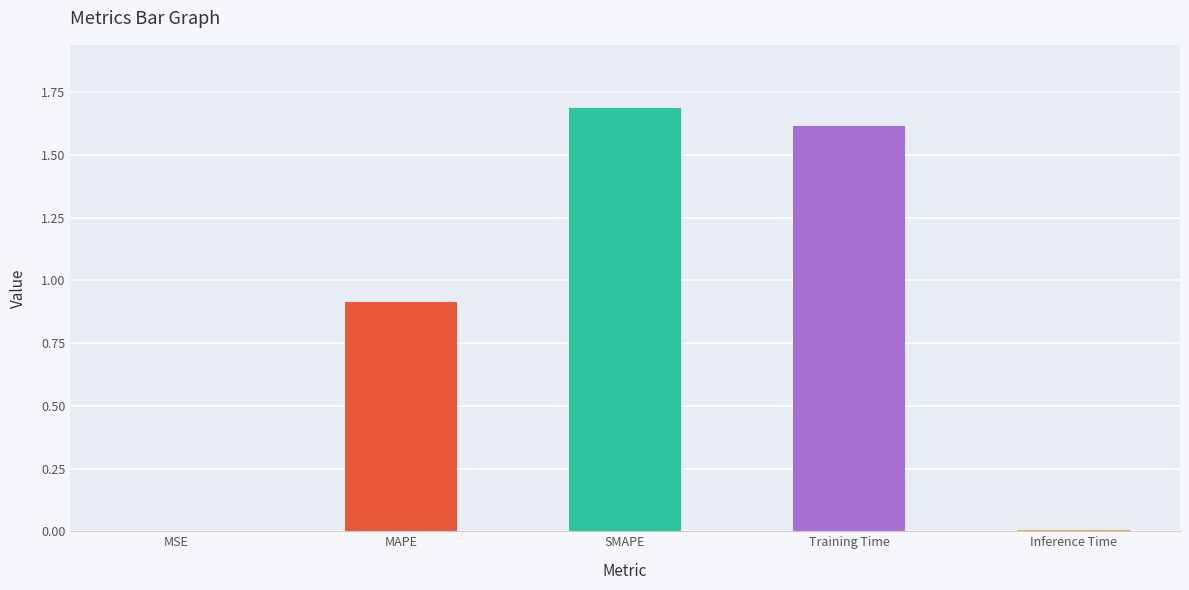

Which label corresponds to the largest value in the chart?

SMAPE